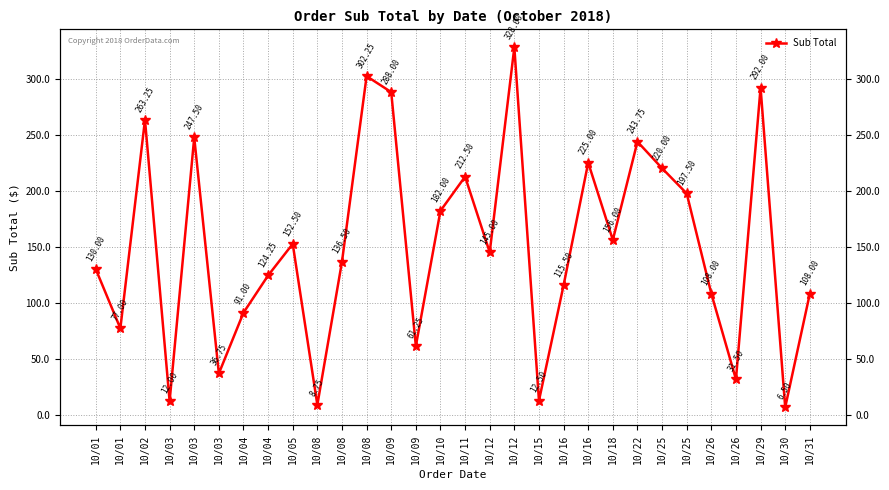

Between 10/05 and 10/25, which is larger?

10/25